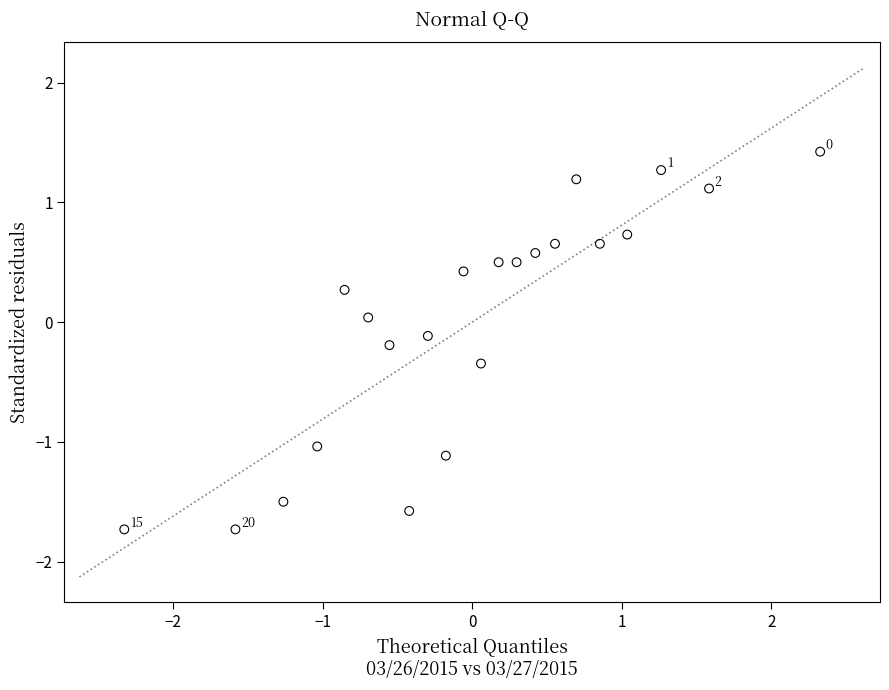

What is the range of X values (max minus min)?

4.7